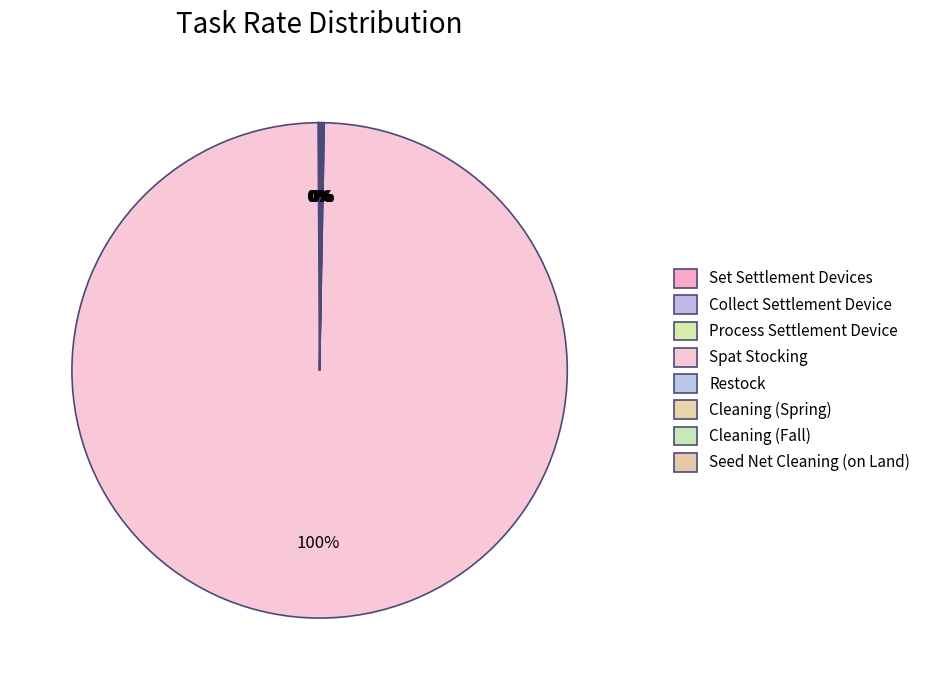

Which has a higher value, Seed Net Cleaning (on Land) or Restock?

Seed Net Cleaning (on Land)